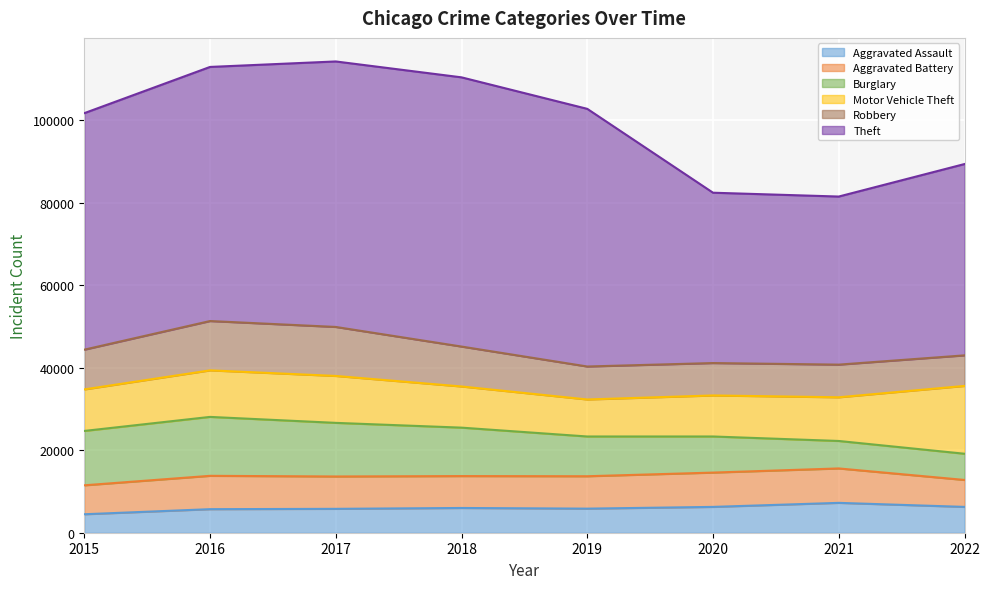

What is the average value of the Burglary series?

10453